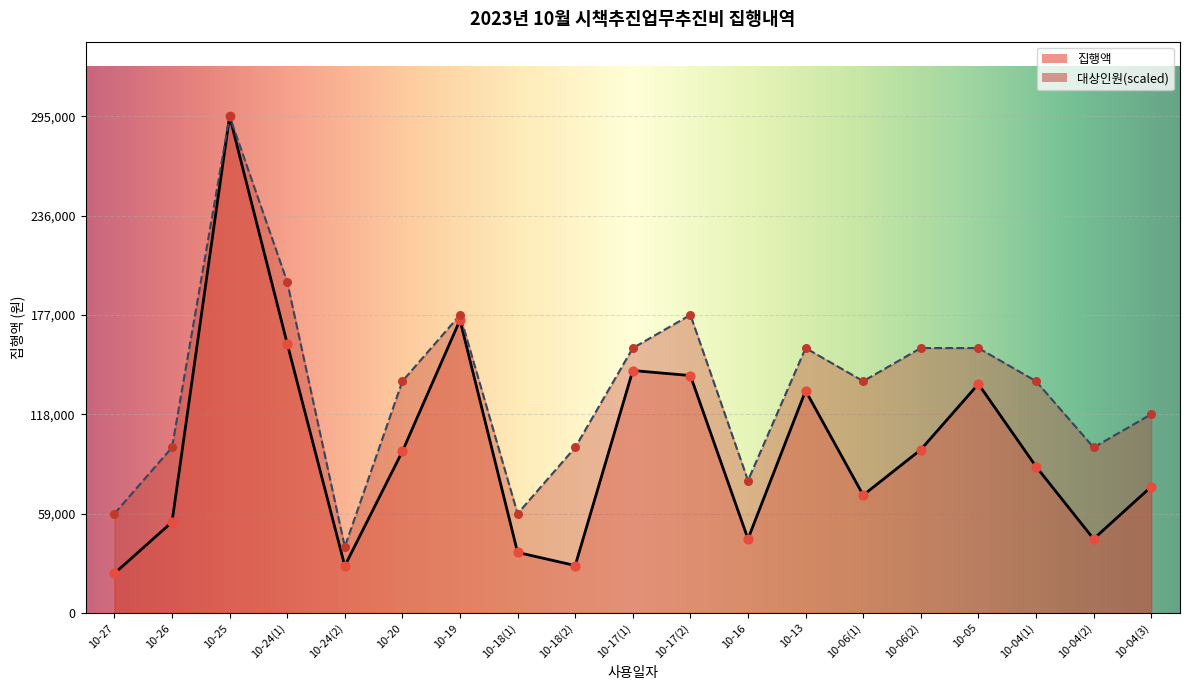

Which series has the largest Y range (max minus min)?

집행액